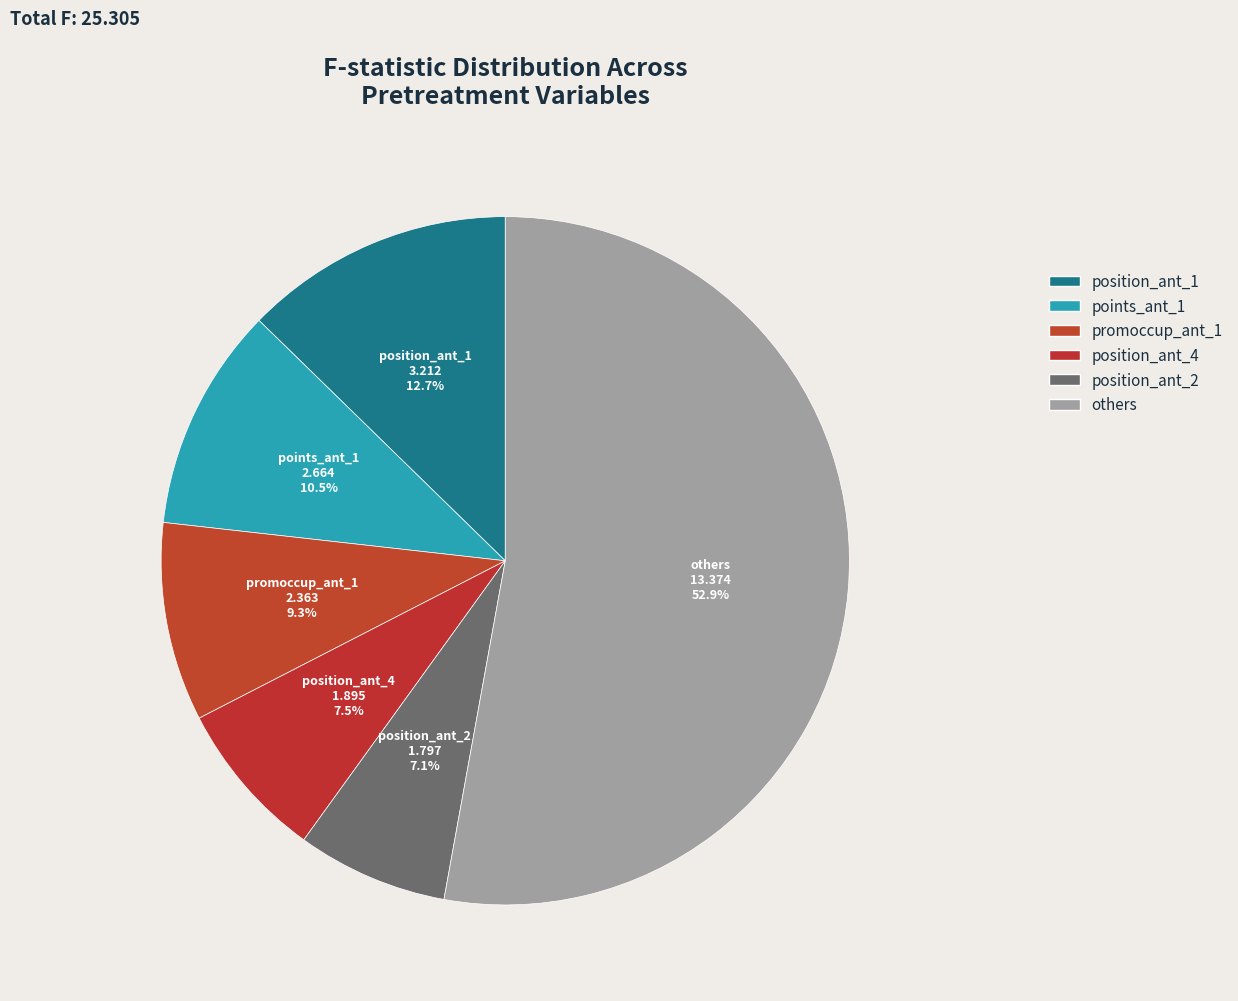

Count the number of slices in the pie.

6